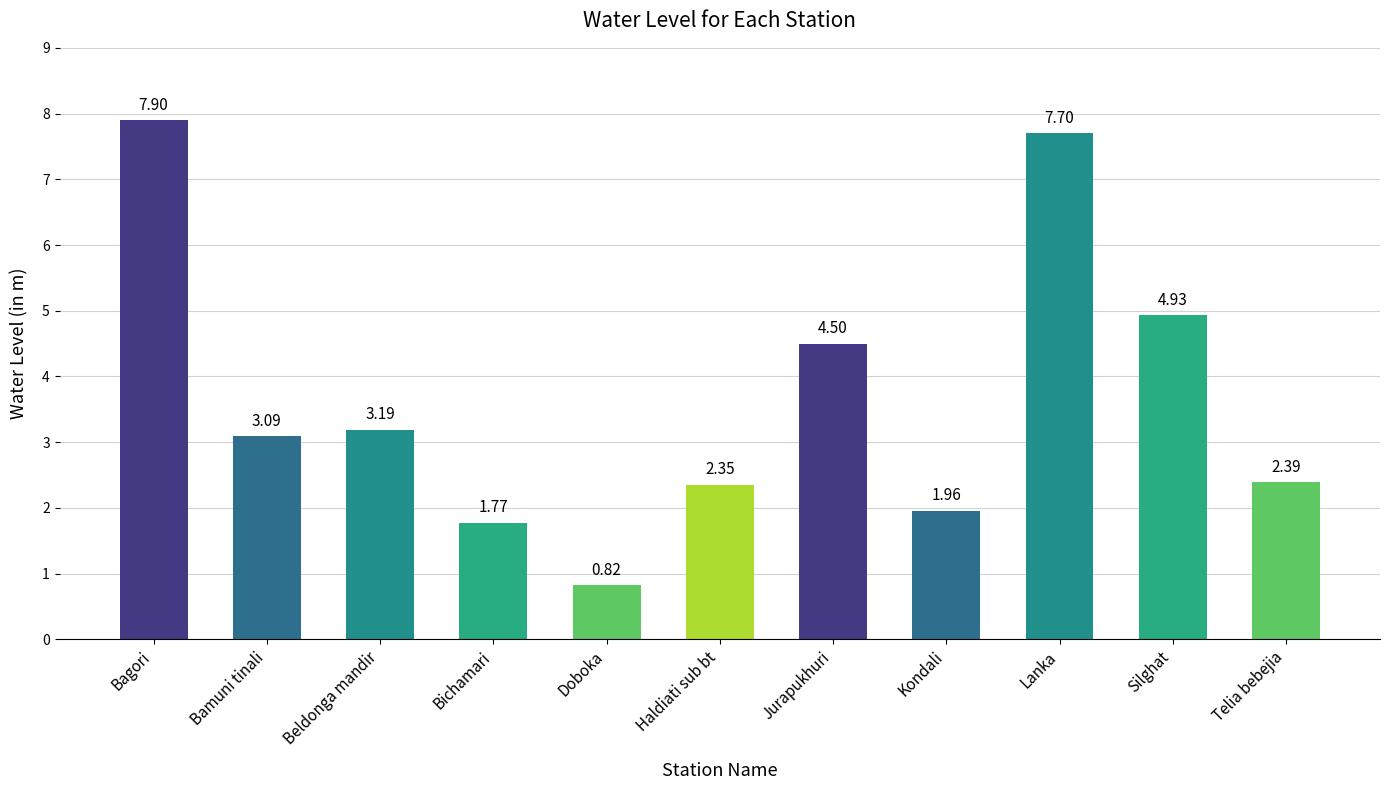

What is the greatest value displayed?

7.9